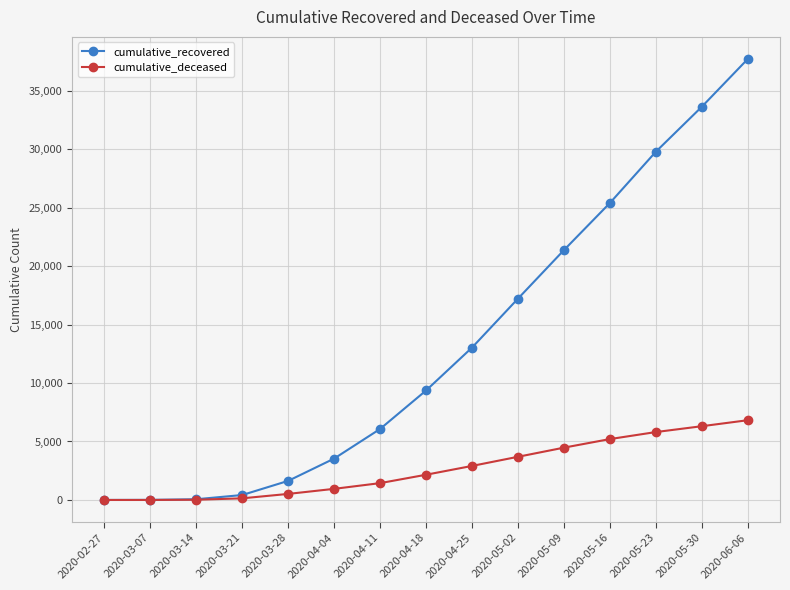

What is the highest value of the cumulative_recovered series?

37704